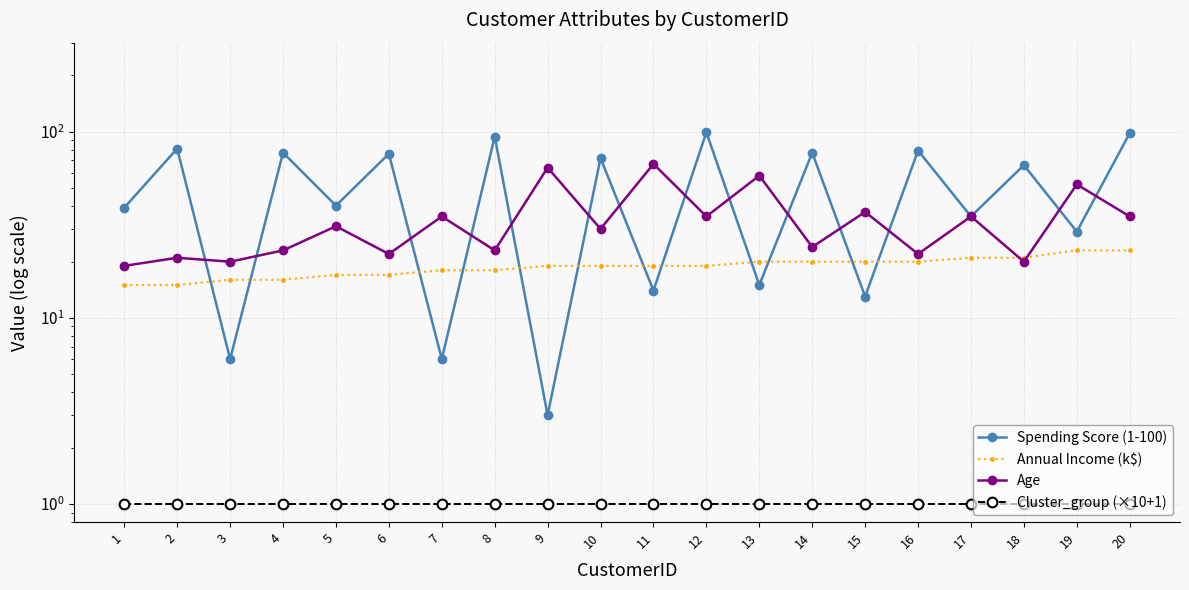

Rank the series by their maximum value, from lowest to highest.

Cluster_group (×10+1), Annual Income (k$), Age, Spending Score (1-100)